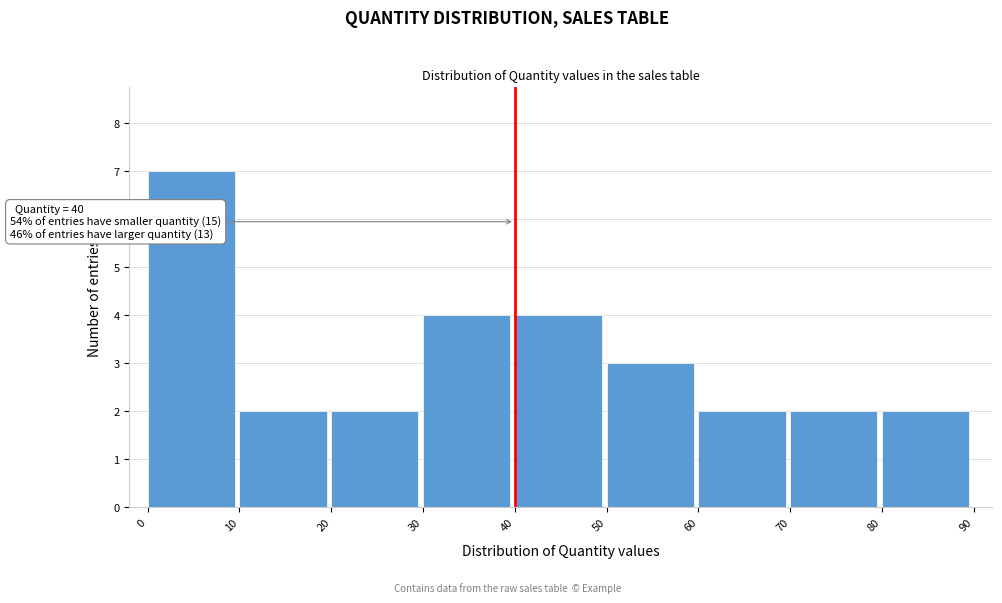

Over which range of the x-axis is the bar tallest?

0 to 10